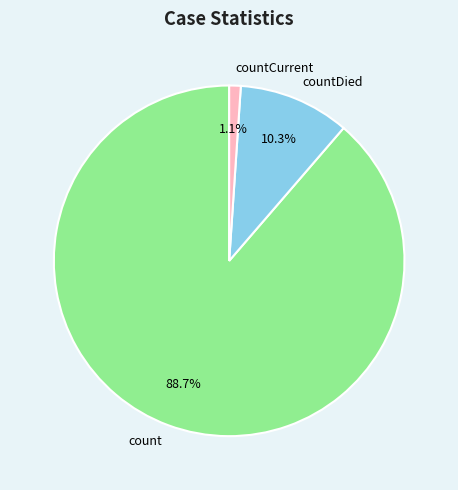

Which category has the biggest portion of the pie?

count